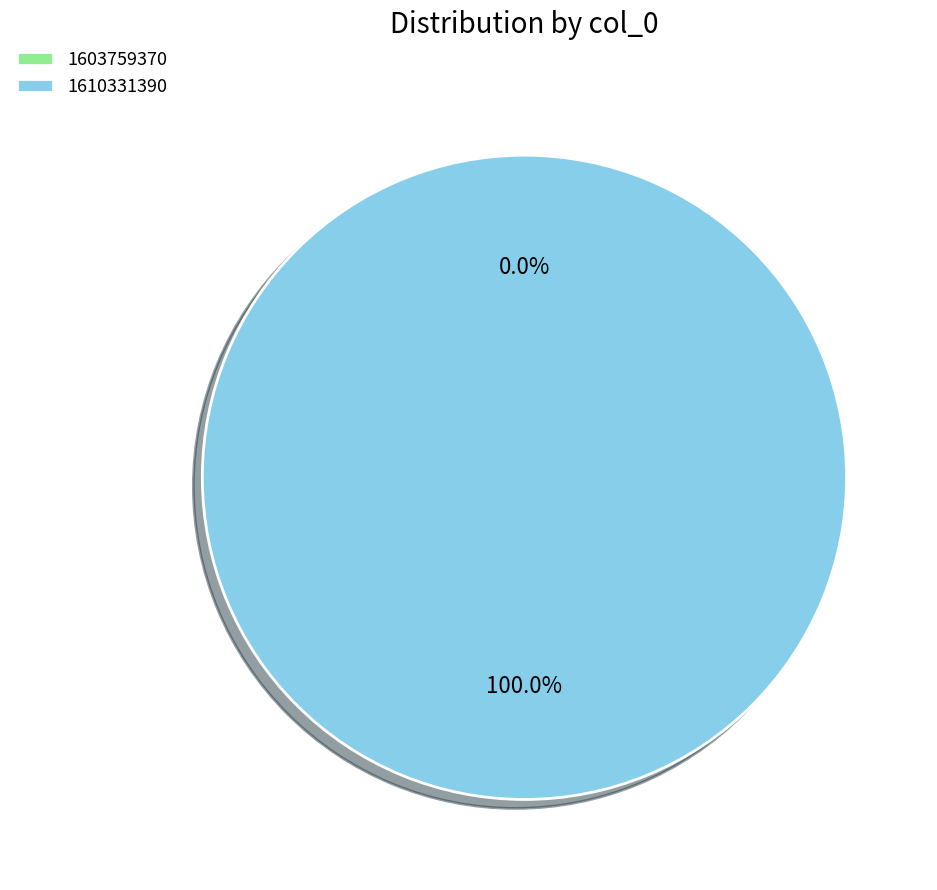

The 1603759370 slice represents 0% of the pie. True or false?

True